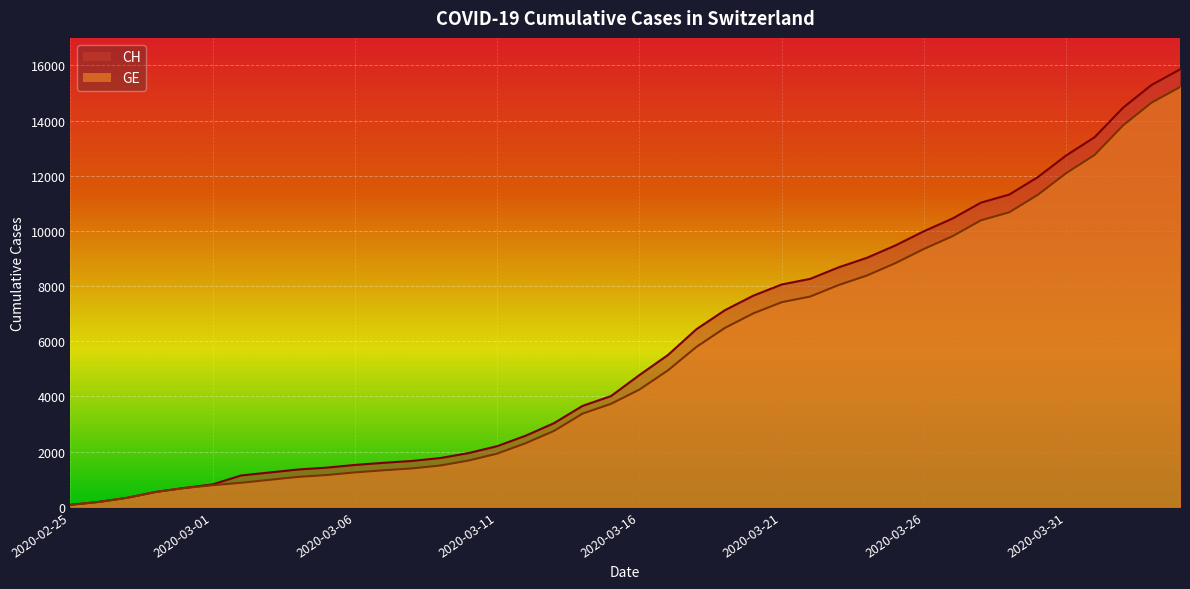

Is the value of CH at 2020-03-28 greater than the value of GE at 2020-03-30?

No